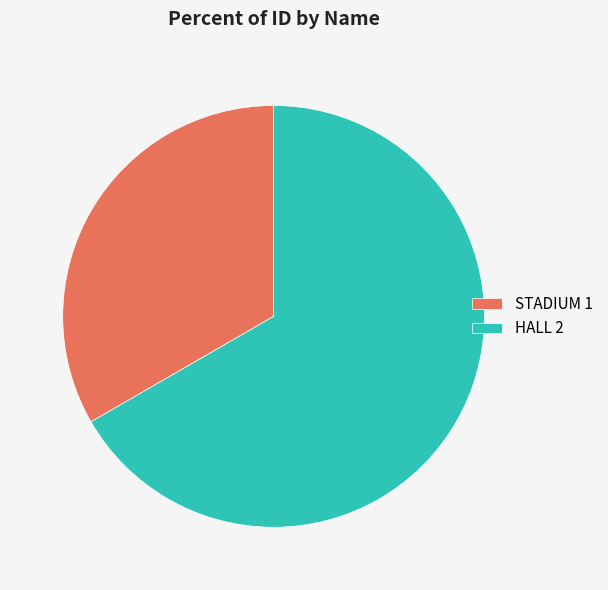

Does HALL represent more than half of the total?

Yes